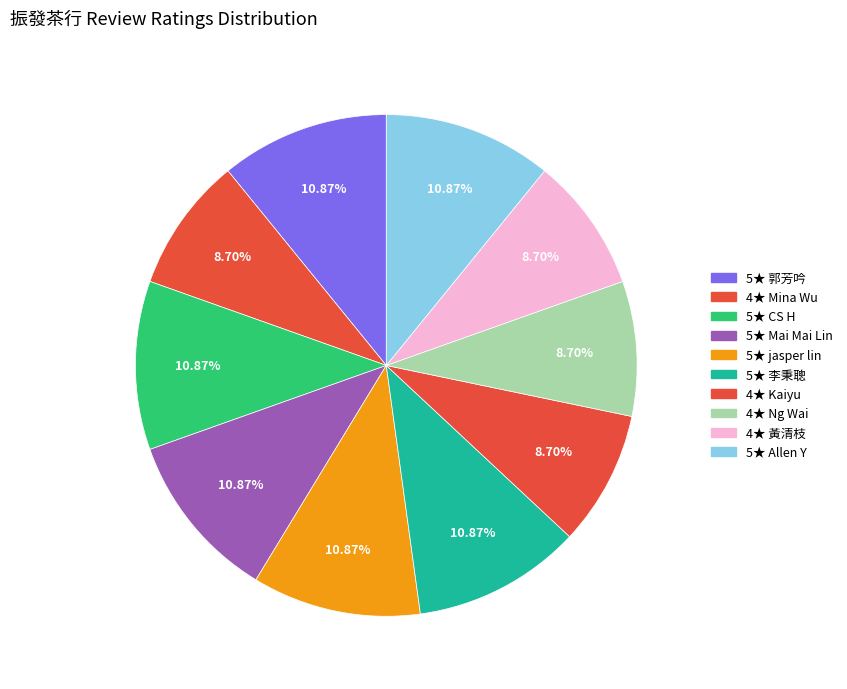

How many slices are in this pie chart?

10